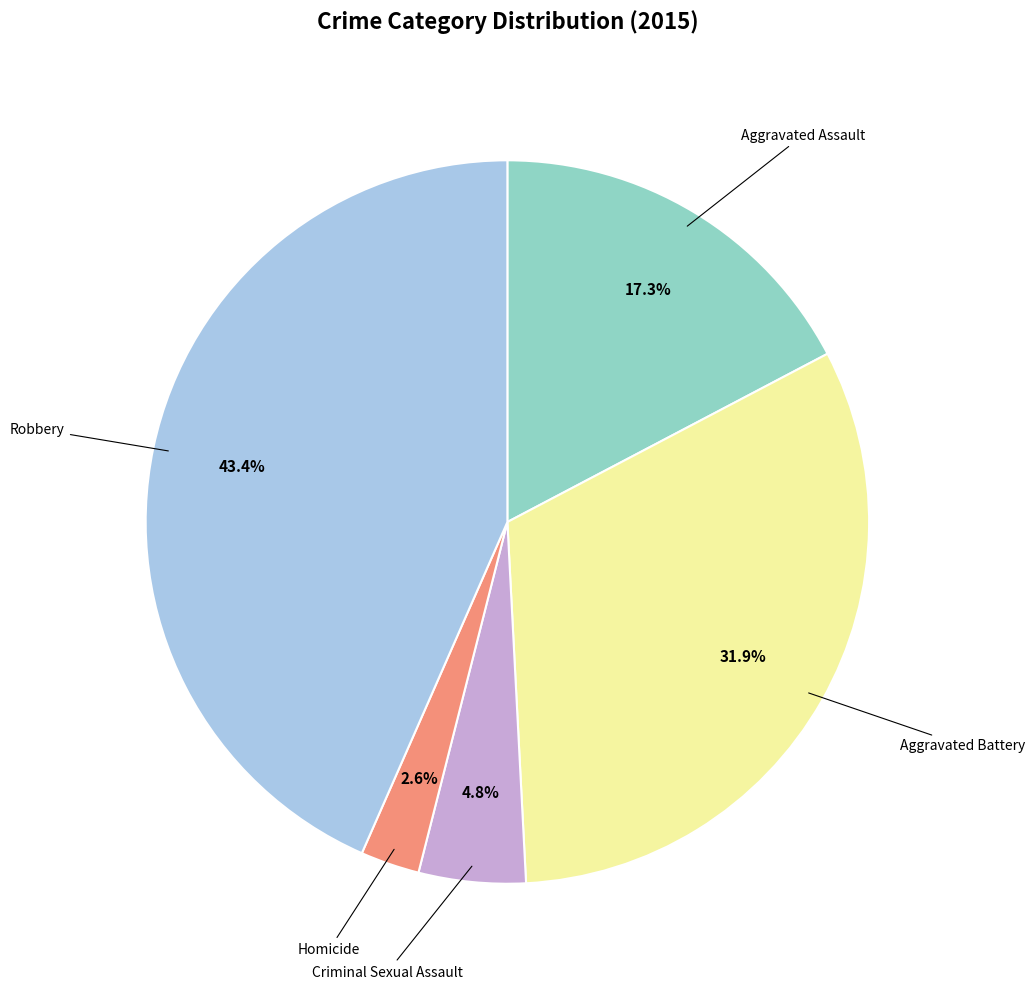

How many segments does this pie chart have?

5